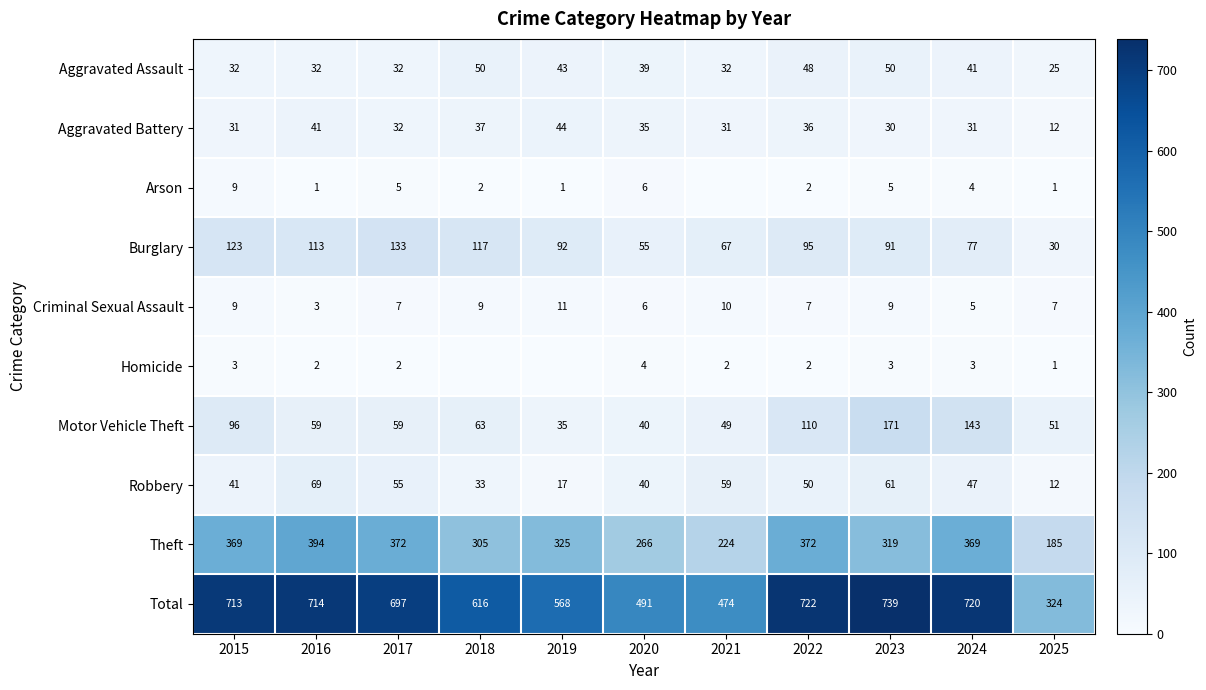

At which category does the chart reach its minimum across all series?

2021